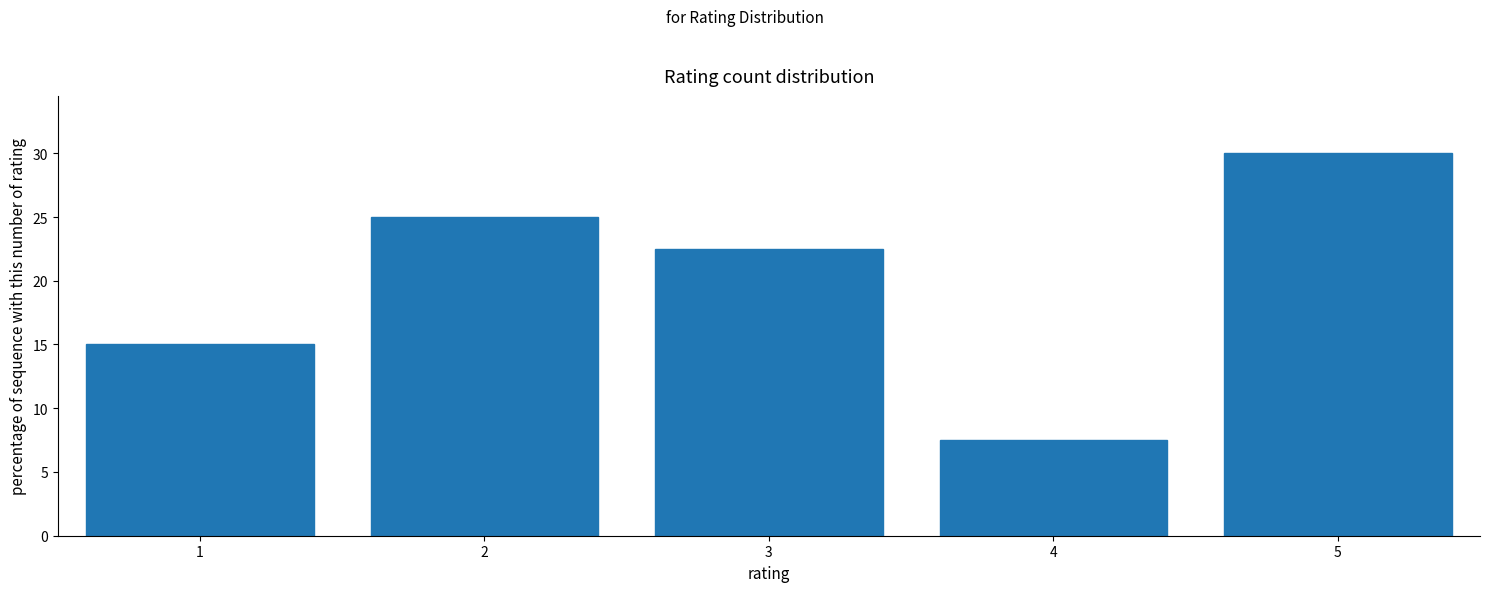

Reading left to right, transcribe all the data shown in this chart.

1=15.0	2=25.0	3=22.5	4=7.5	5=30.0